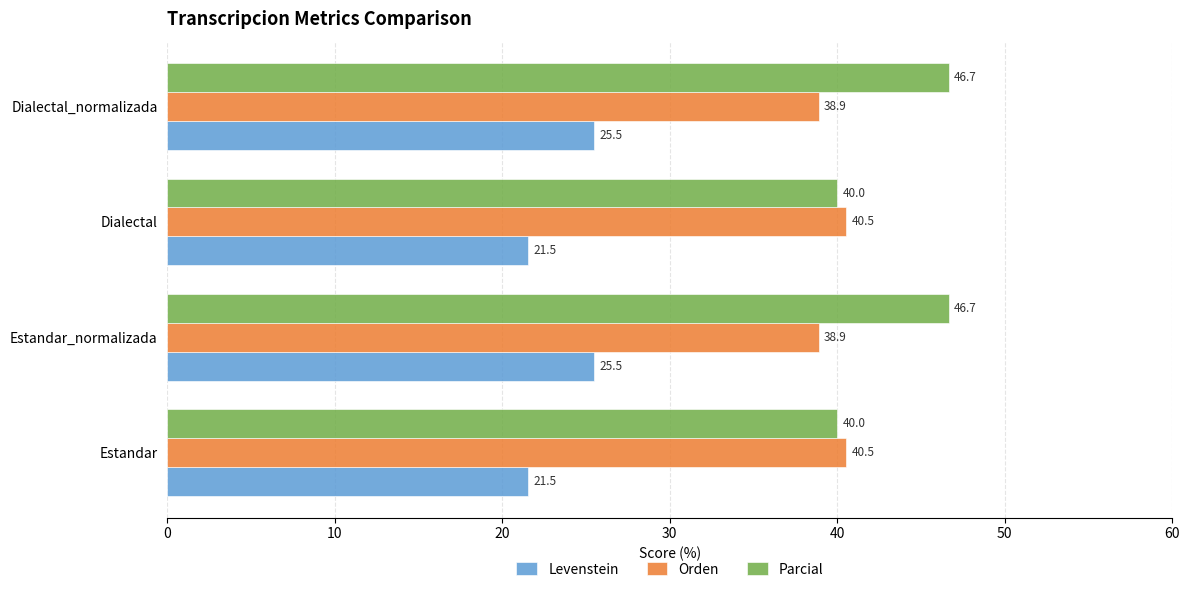

The Orden series shows 40.5 at Estandar. True or false?

True